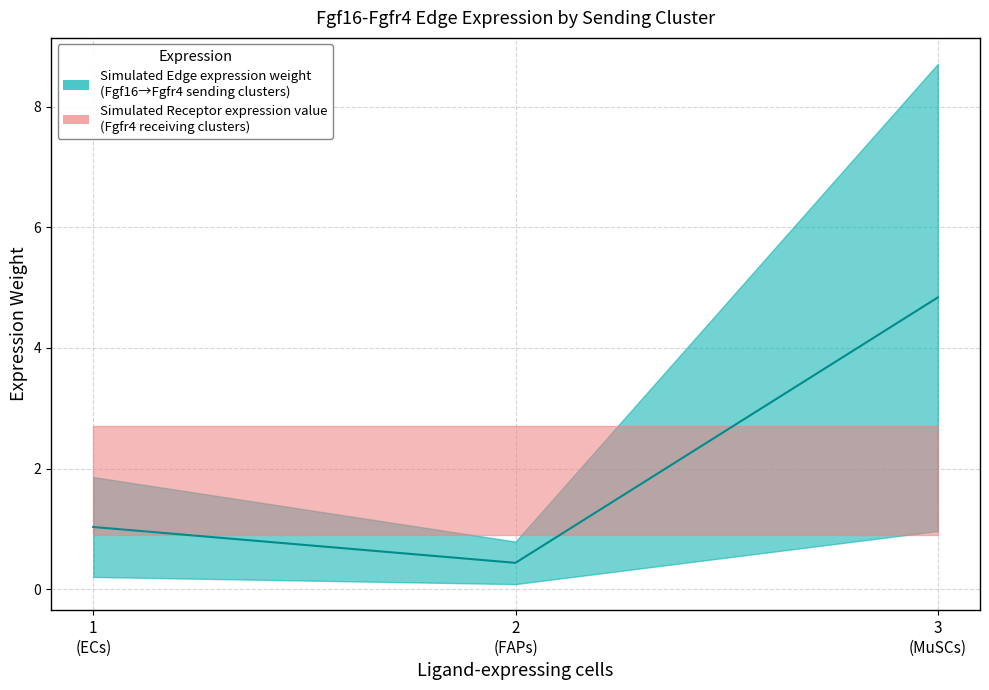

The value of Edge total expression weight at MuSCs is 8.7. True or false?

True